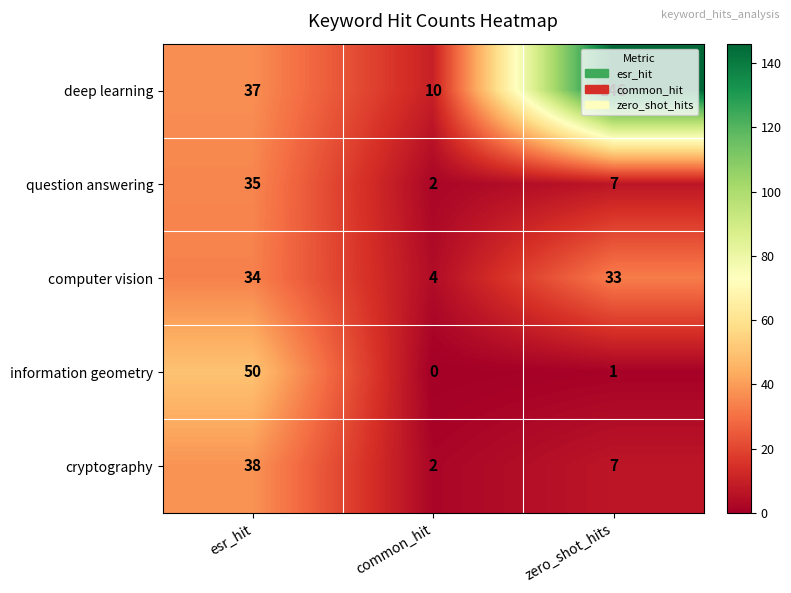

Which series has the largest range (max minus min)?

deep learning